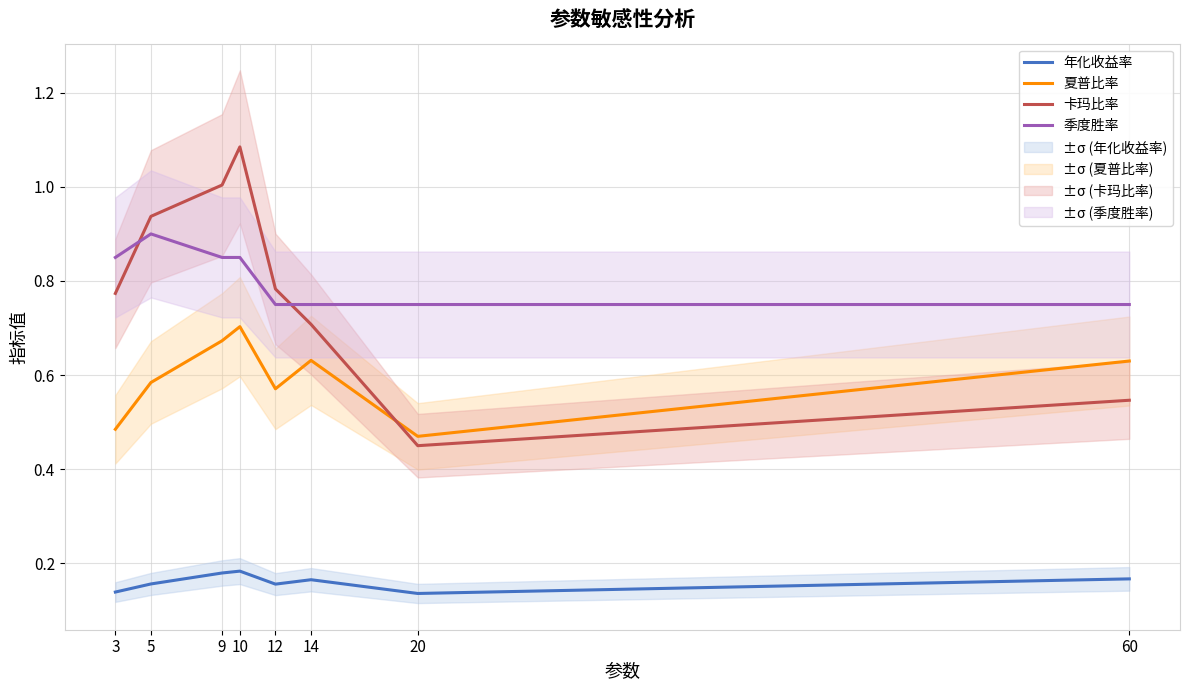

At which category does the chart reach its peak across all series?

10